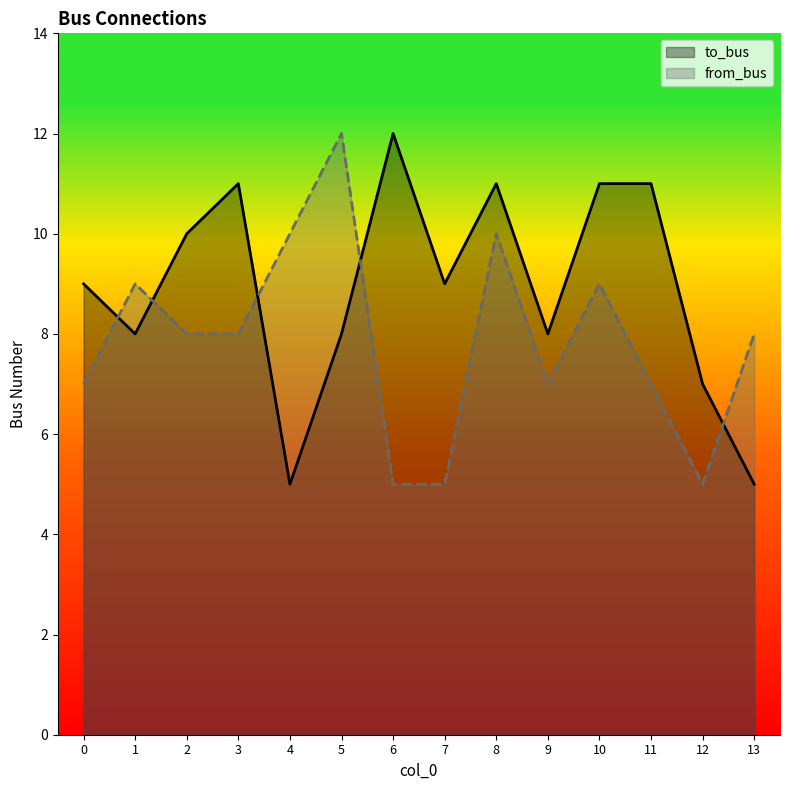

After their last crossing, which series has the higher values: to_bus or from_bus?

from_bus